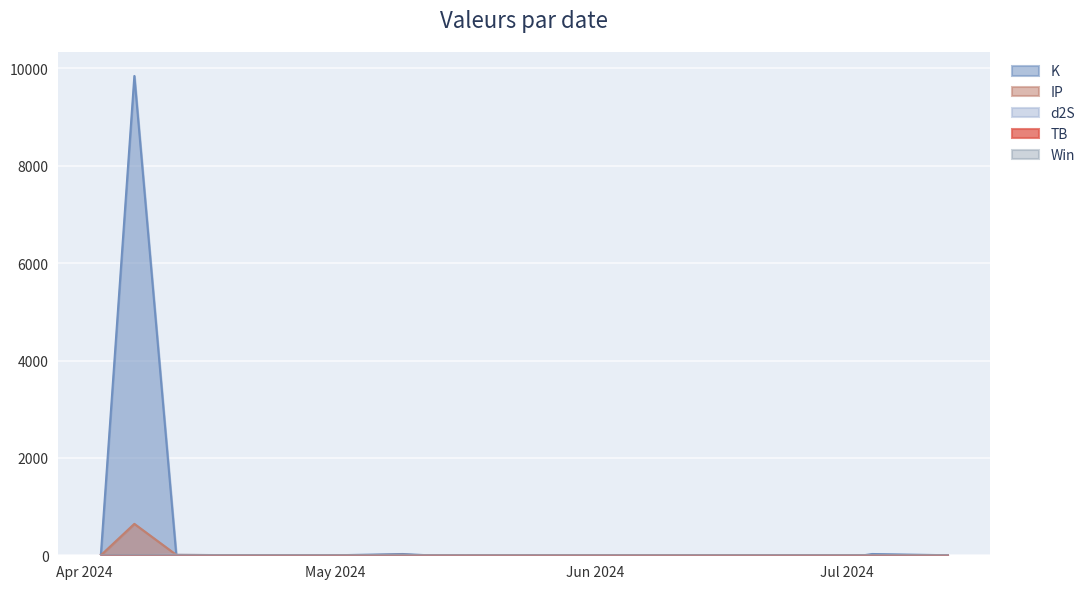

Reading right to left, transcribe all the data shown in this chart.

TB: 3.2	3.2	3.2	1.5	0.3	3.2	1.5	1.5	1.5	0.1	1.5
d2S: 1.7	1.7	1.7	1.7	1.7	1.7	1.7	0.3	10.3	1.7	0.3
K: 0.8	26.2	0.2	0.2	26.2	0.2	3.9	0.8	3.9	9844.5	0.2
IP: 0.5	0.5	0.5	0.5	8.7	0.5	0.5	0.5	8.7	645.3	0.5
Win: 1.0	1.0	1.0	0.0	1.0	1.0	1.0	1.0	1.0	1.0	0.0